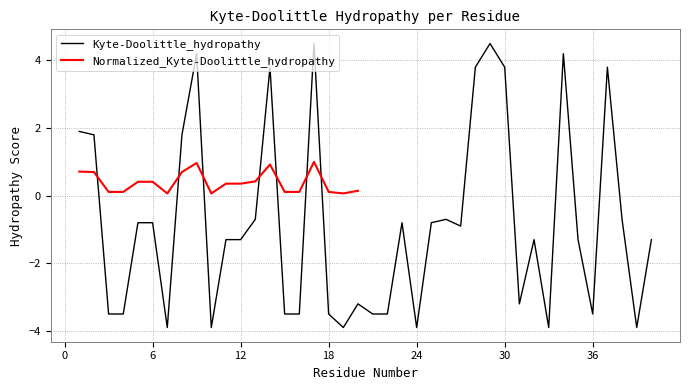

Between 31 and 4, which is larger?

31